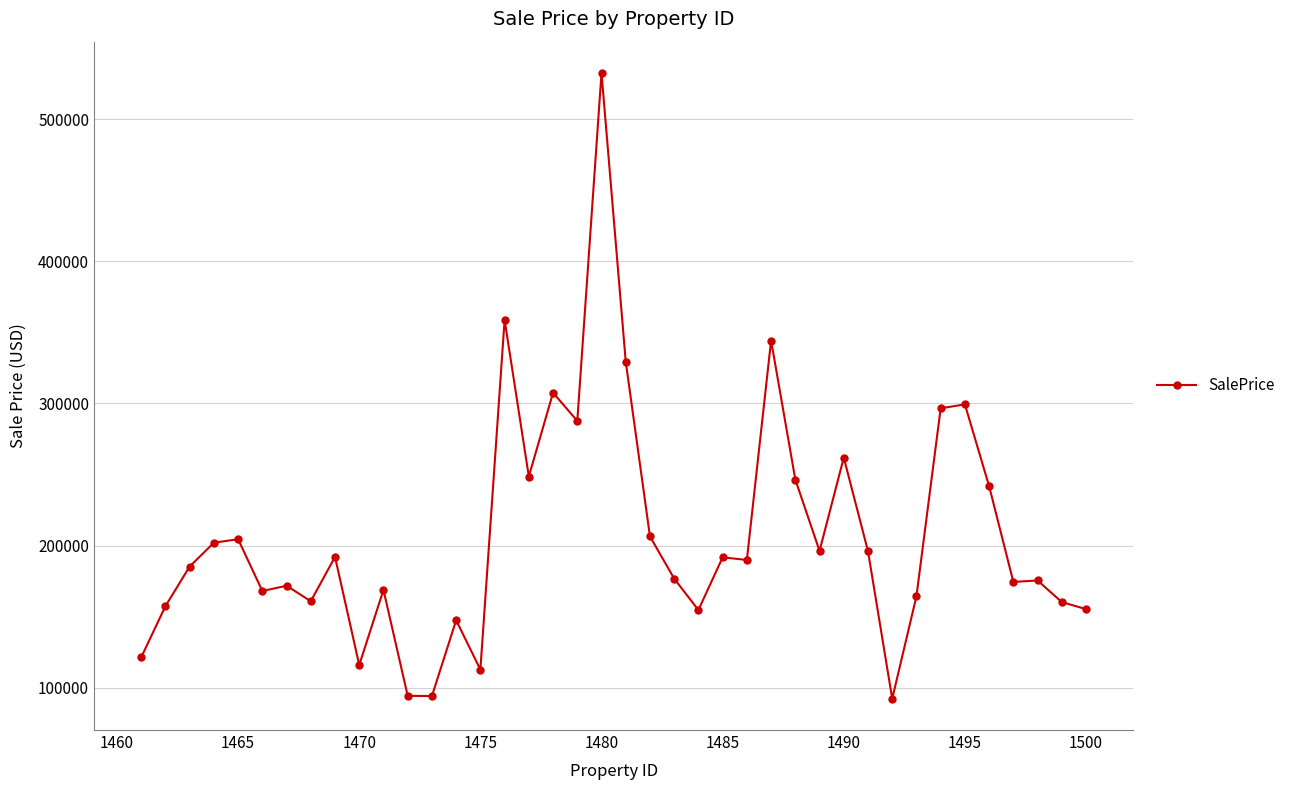

What is the smallest value displayed?

92421.3